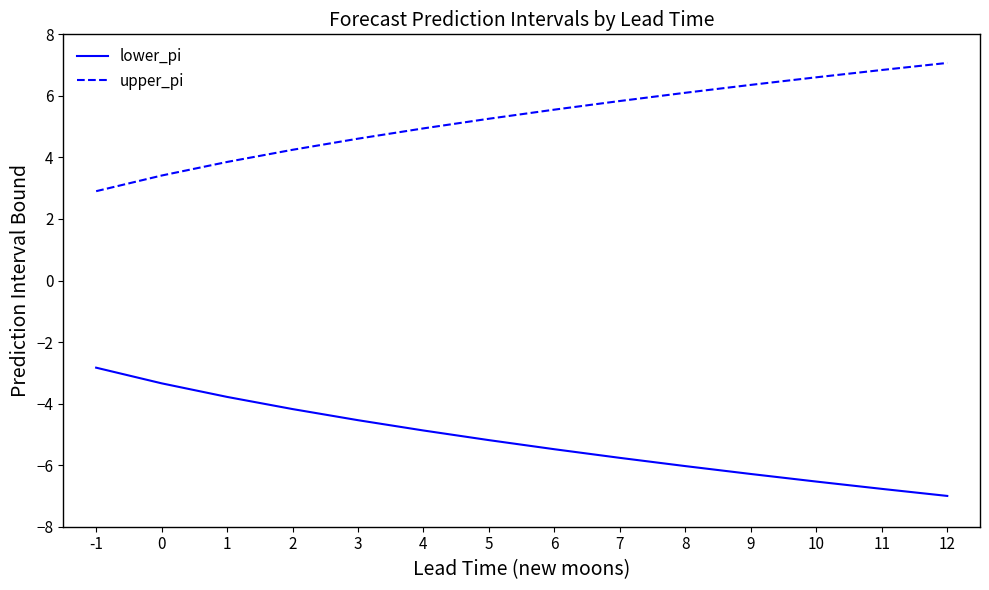

At which category does the chart reach its minimum across all series?

12